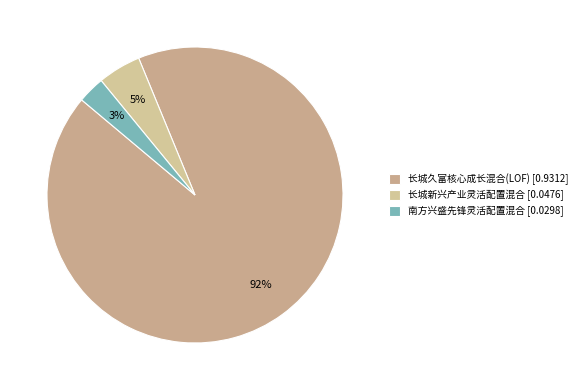

Does any single category account for the majority?

Yes